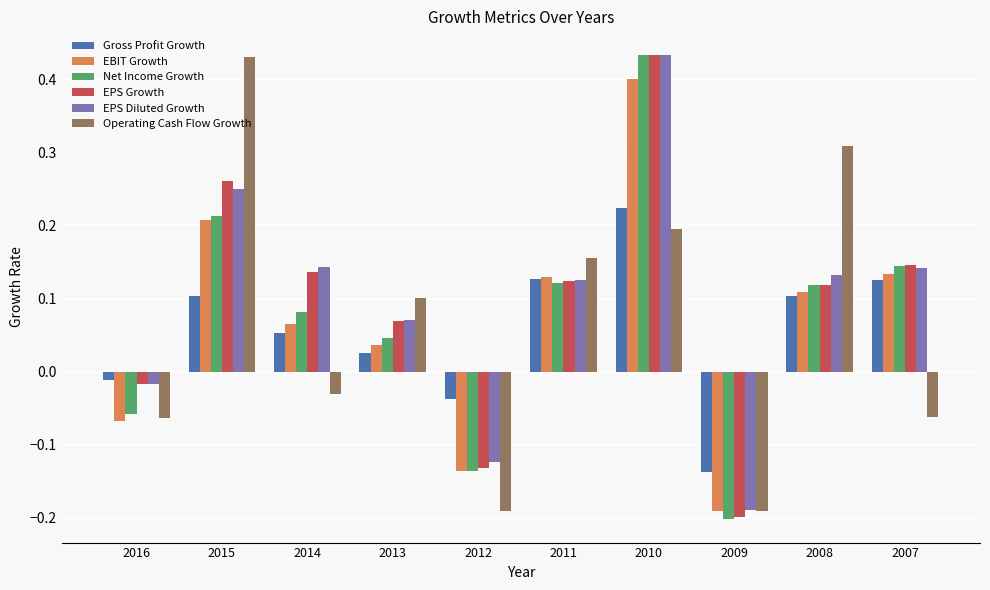

True or false: EBIT Growth has a value of 0.2 at 2007.

False